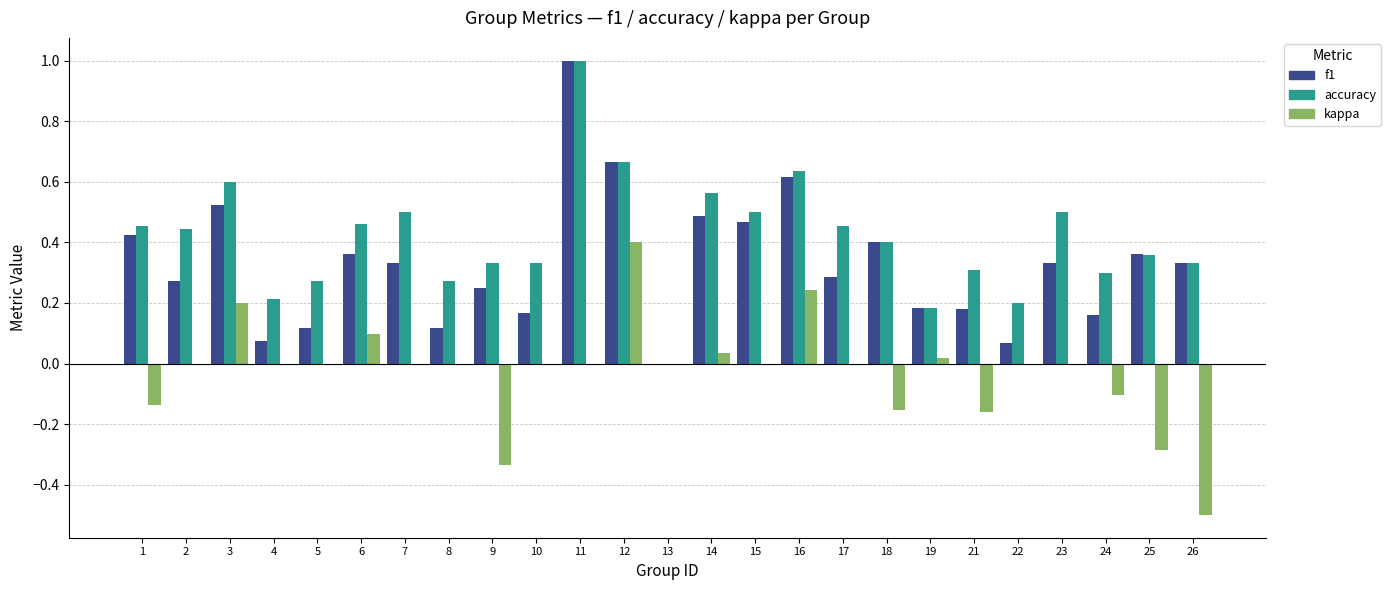

The value of accuracy at 4 is 0.2. True or false?

True